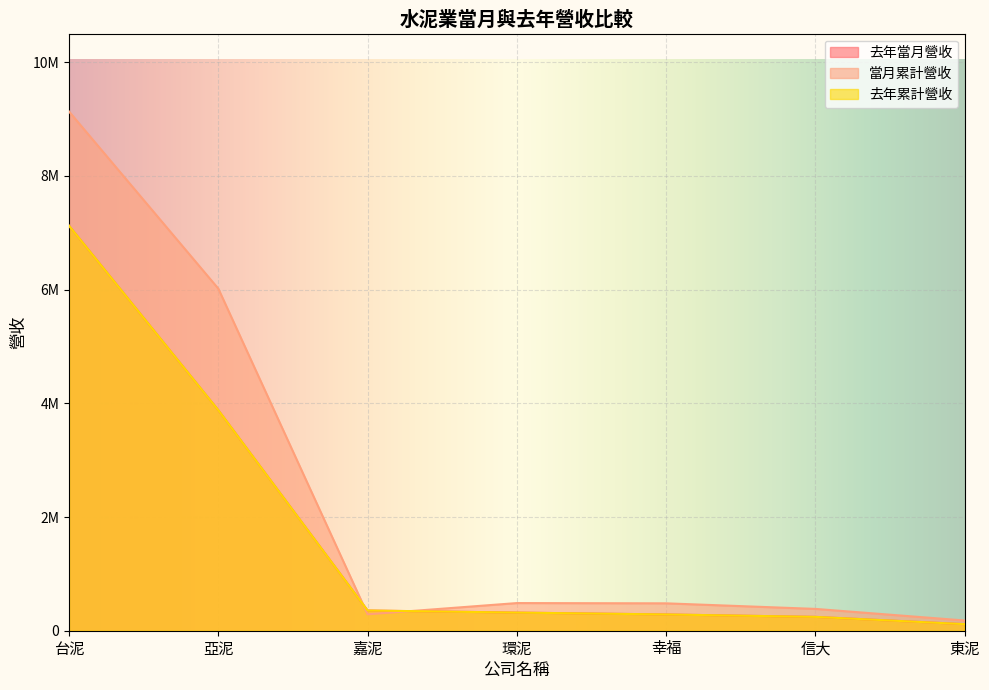

The value of 去年當月營收 at 幸福 is 515125. True or false?

False